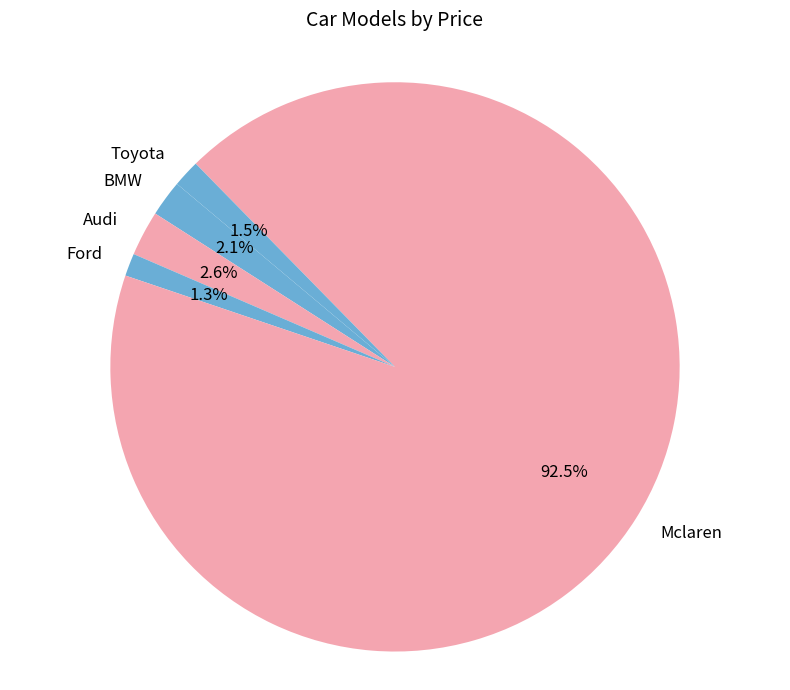

Which category accounts for the majority?

Mclaren